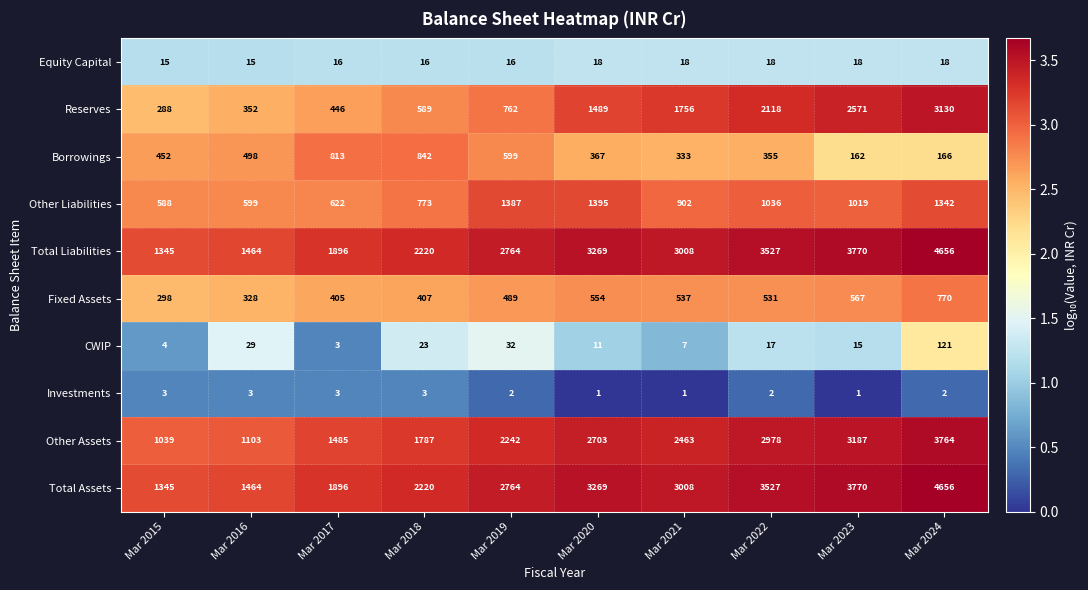

Is it true that Reserves equals 5186 at Mar 2024?

False